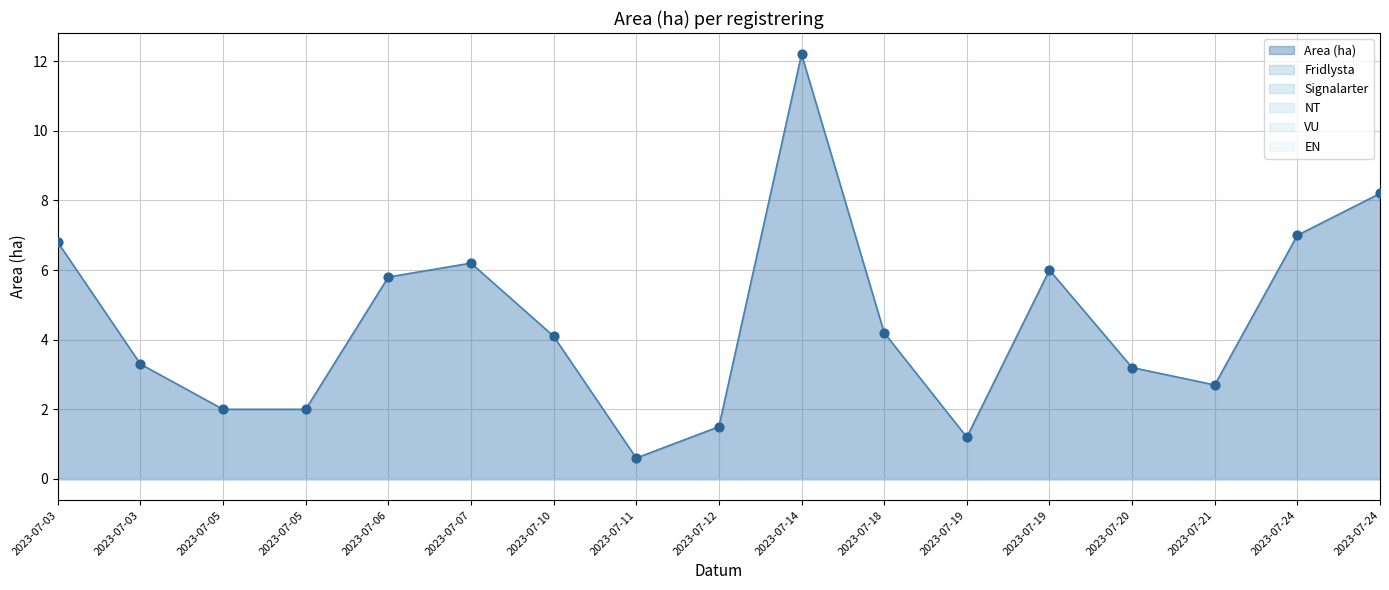

Which series has the largest Y range (max minus min)?

Area (ha)